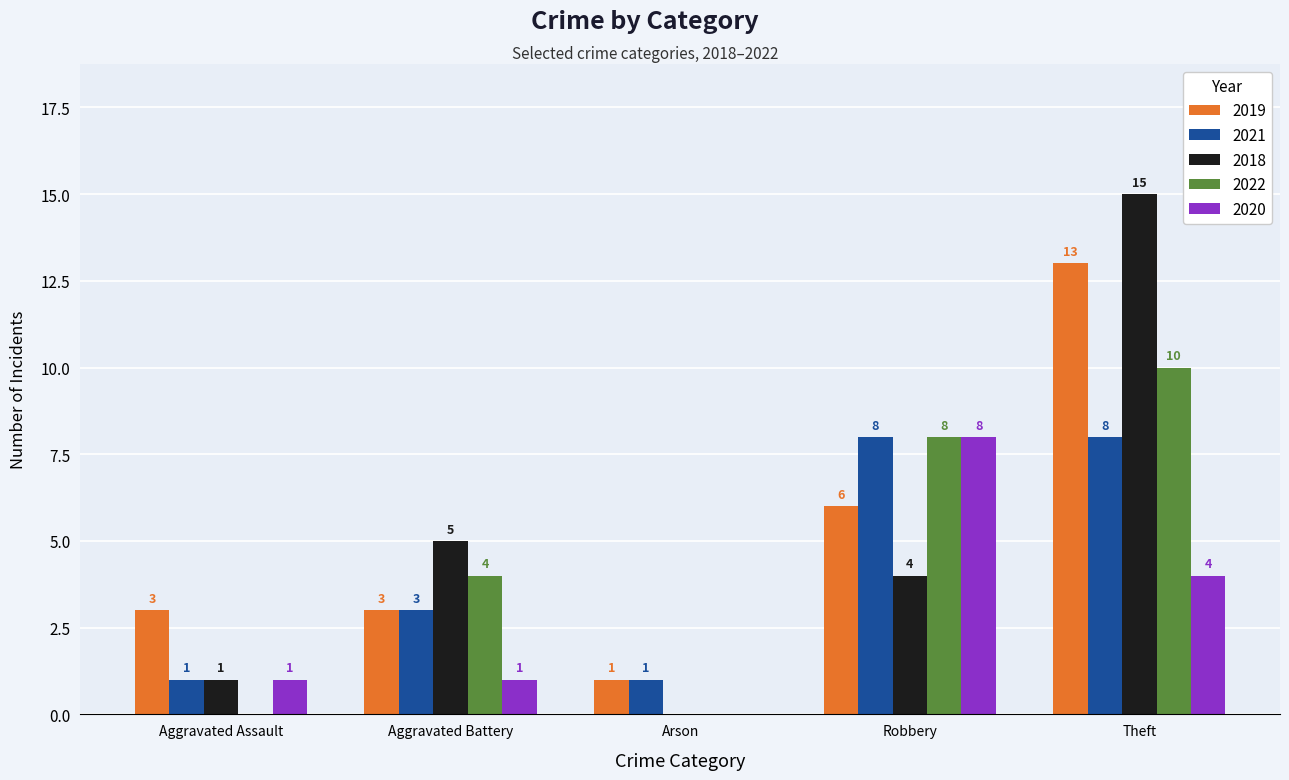

What is the sum of all 2019 values?

26